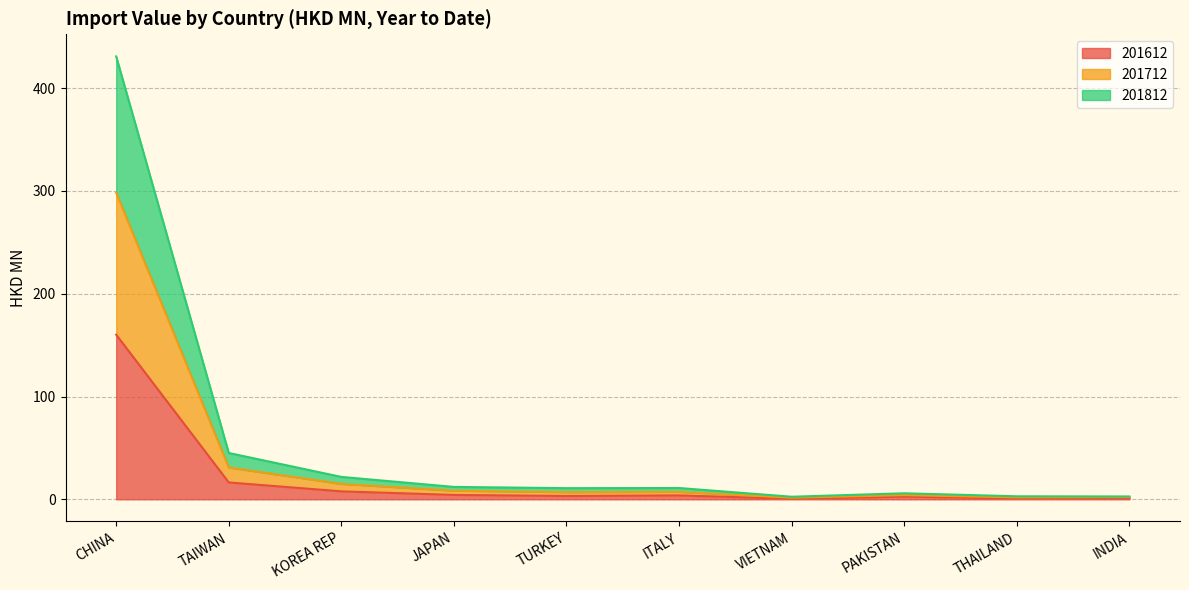

Is it true that 201612 equals 16.4 at TAIWAN?

True